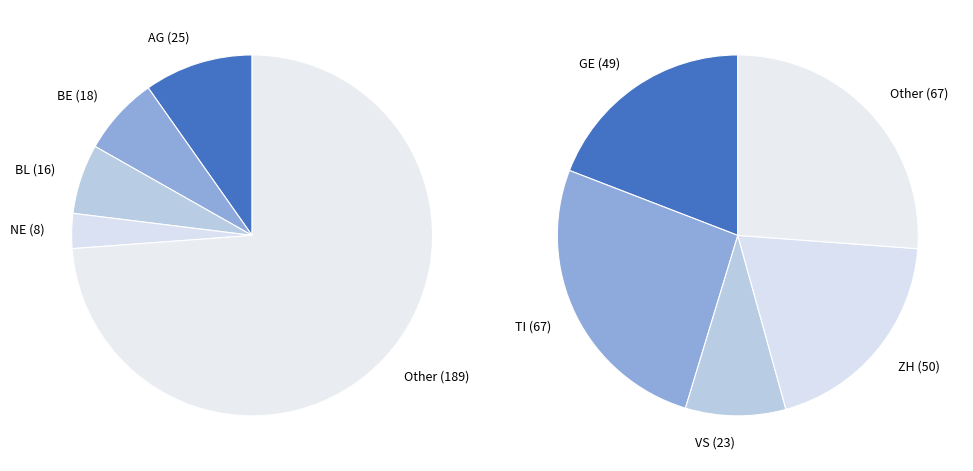

Is there a majority slice in this chart?

No